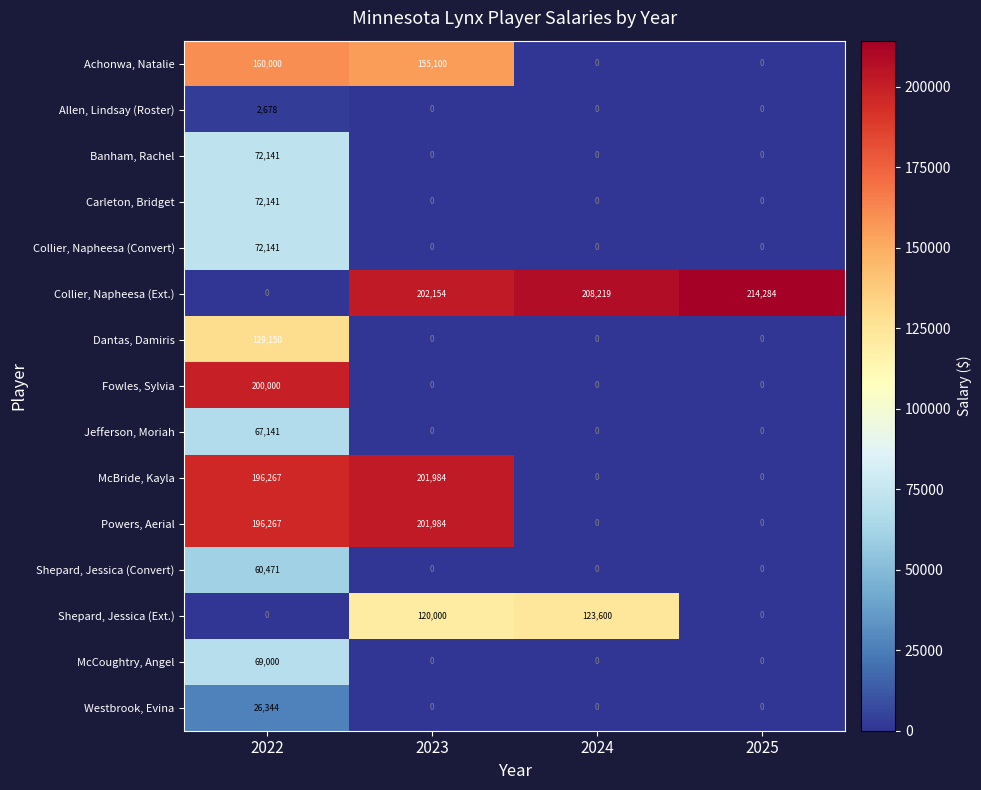

What is the sum of all Carleton, Bridget values?

72141